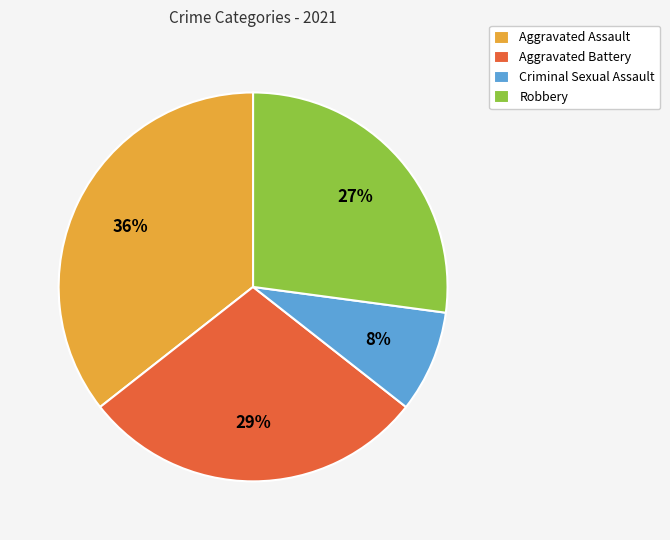

How many segments does this pie chart have?

4